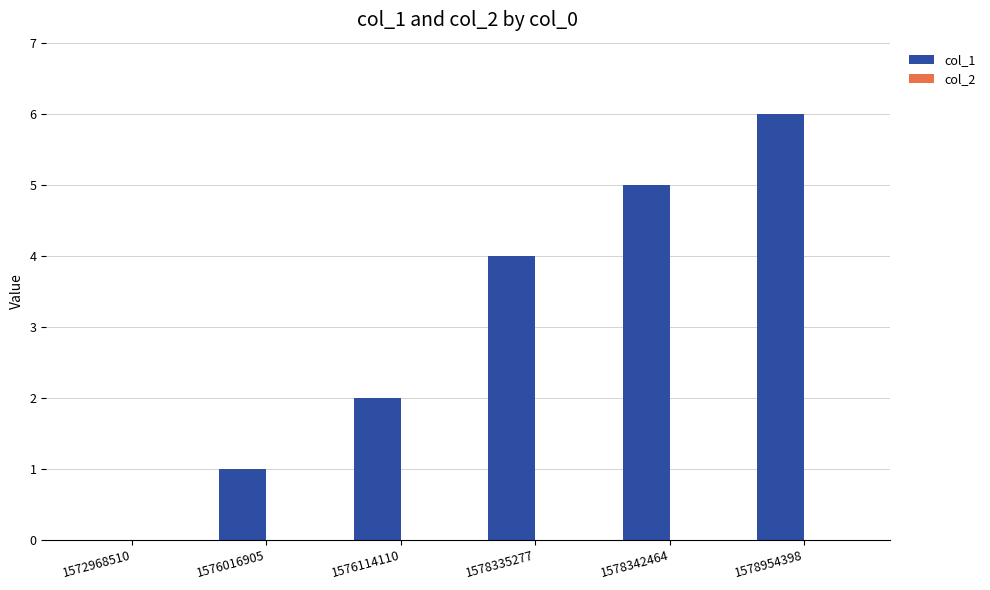

What is the change in value from 1572968510 to 1576016905?

+1